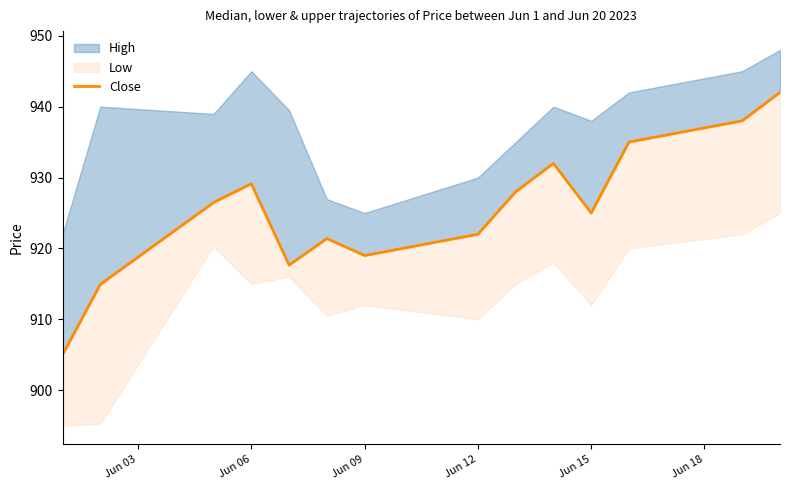

What position from the right is Jun 12?

7